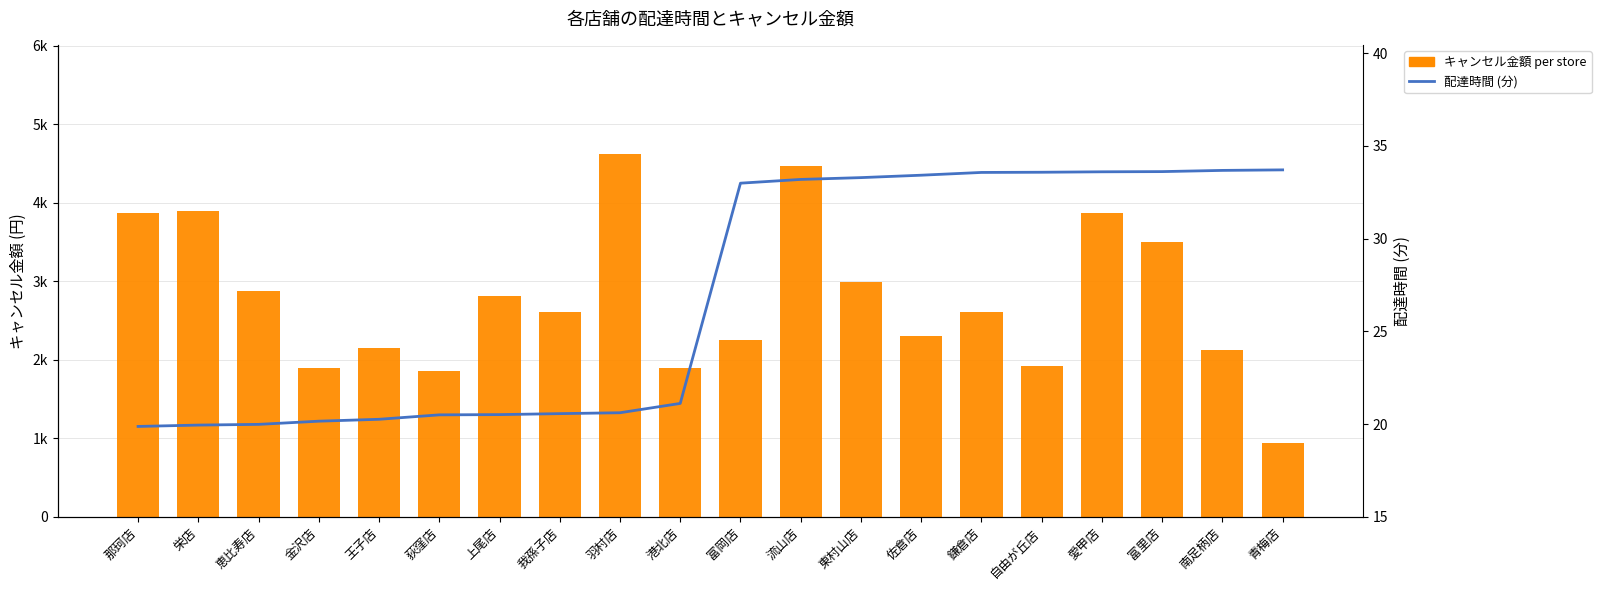

What is the difference between the 配達時間 (分) values at 那珂店 and 東村山店?

13.4